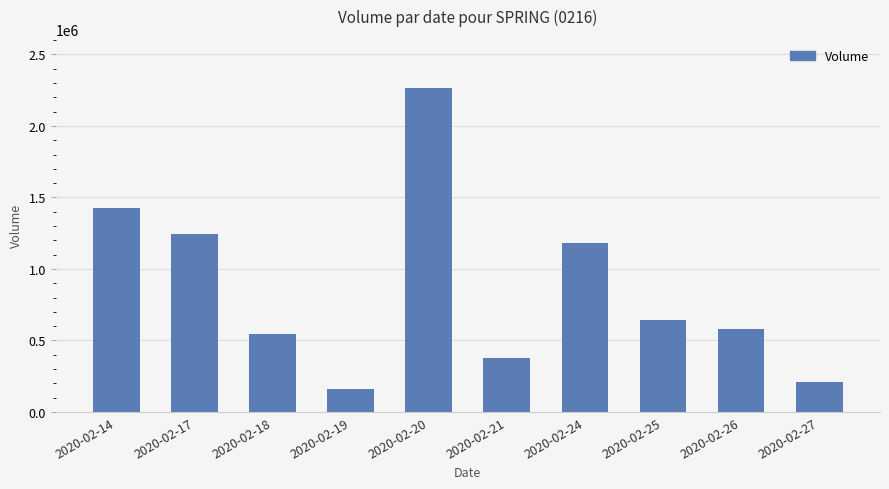

What is the sum of all values?

8644200